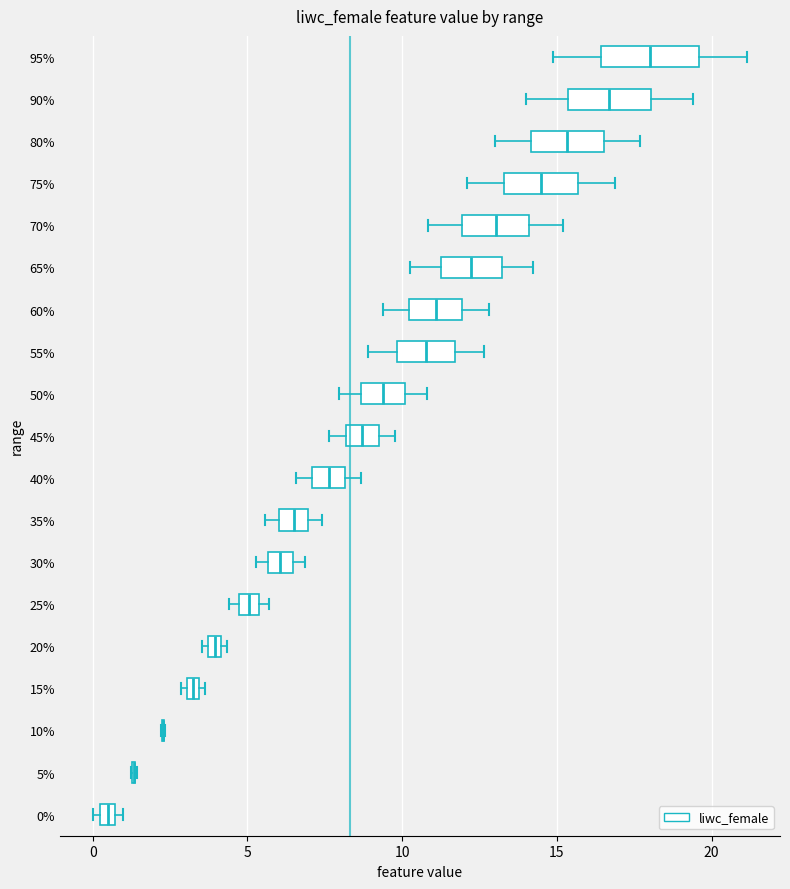

Where does the left whisker of the box at y = 60% end on the x-axis? The values are not printed on the chart, so give them approximately, as read against the axis.

9.5